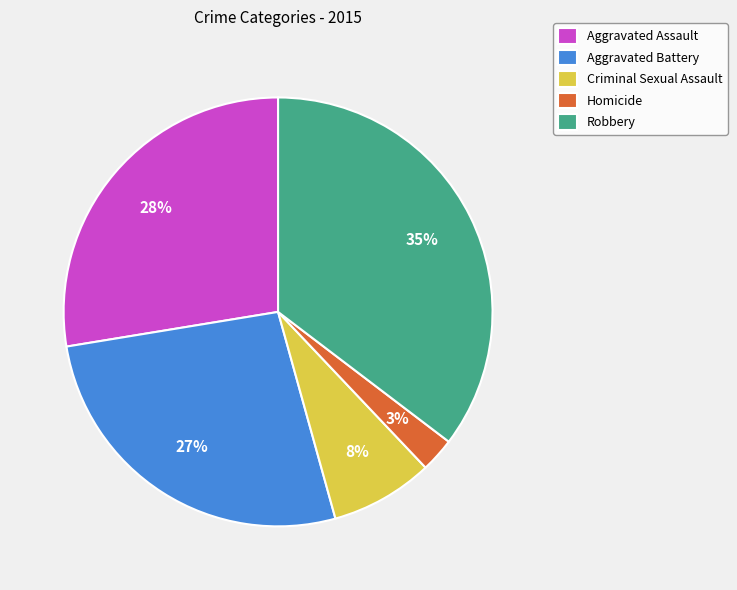

Is there any slice that represents more than half of the pie?

No